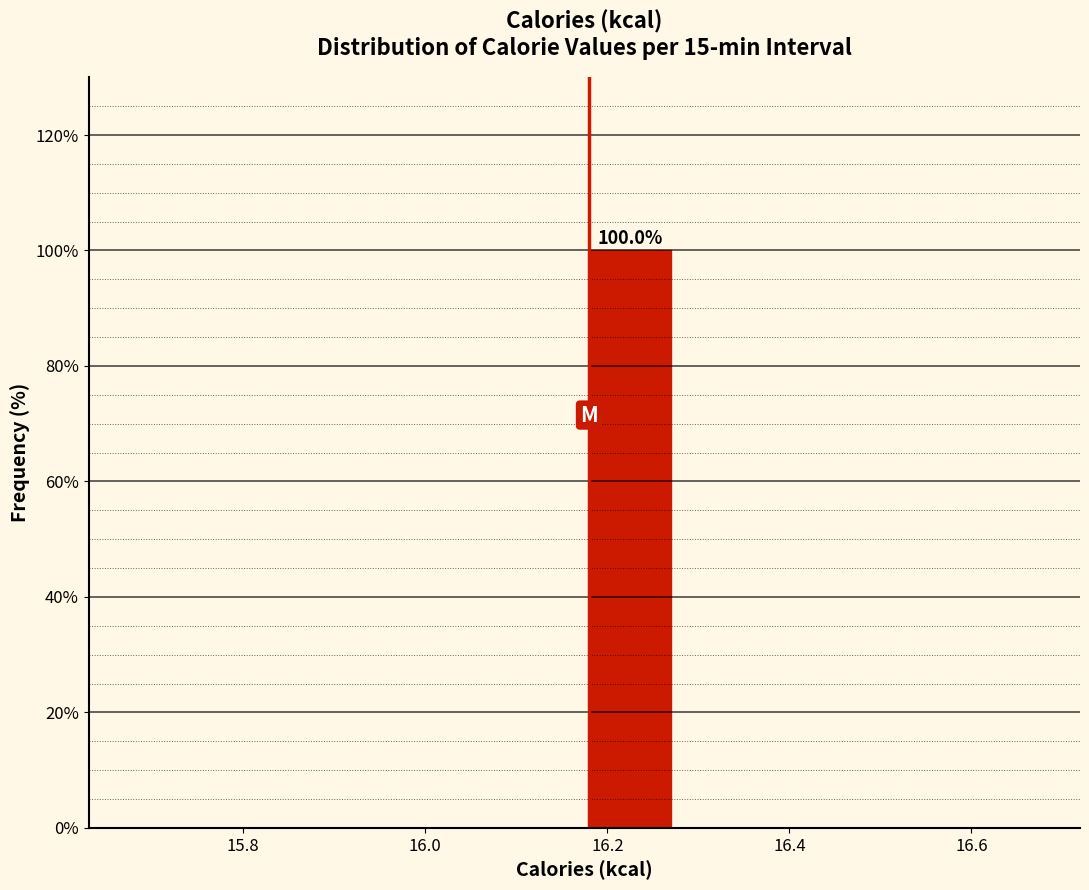

Over which range of the x-axis is the bar tallest?

16.18 to 16.28